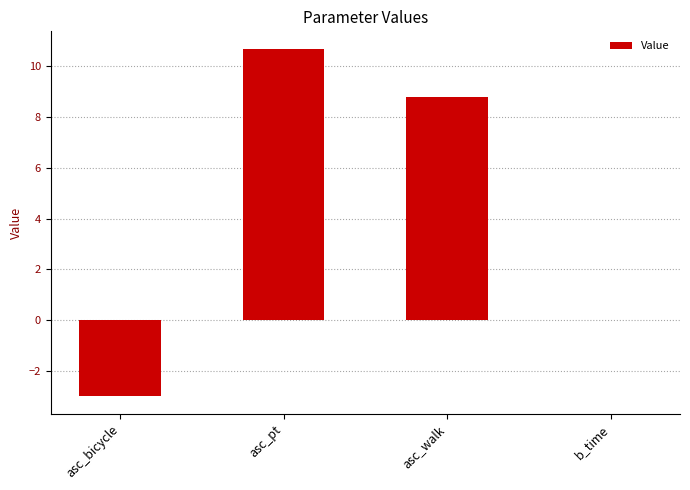

What is the sum of all values?

16.5